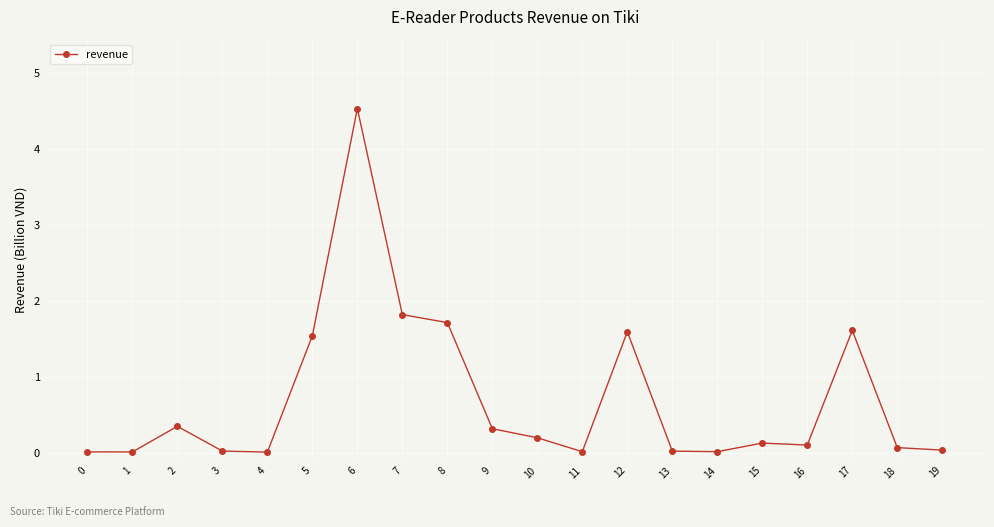

What is the ratio of the value at 7 to the value at 8?

1.1